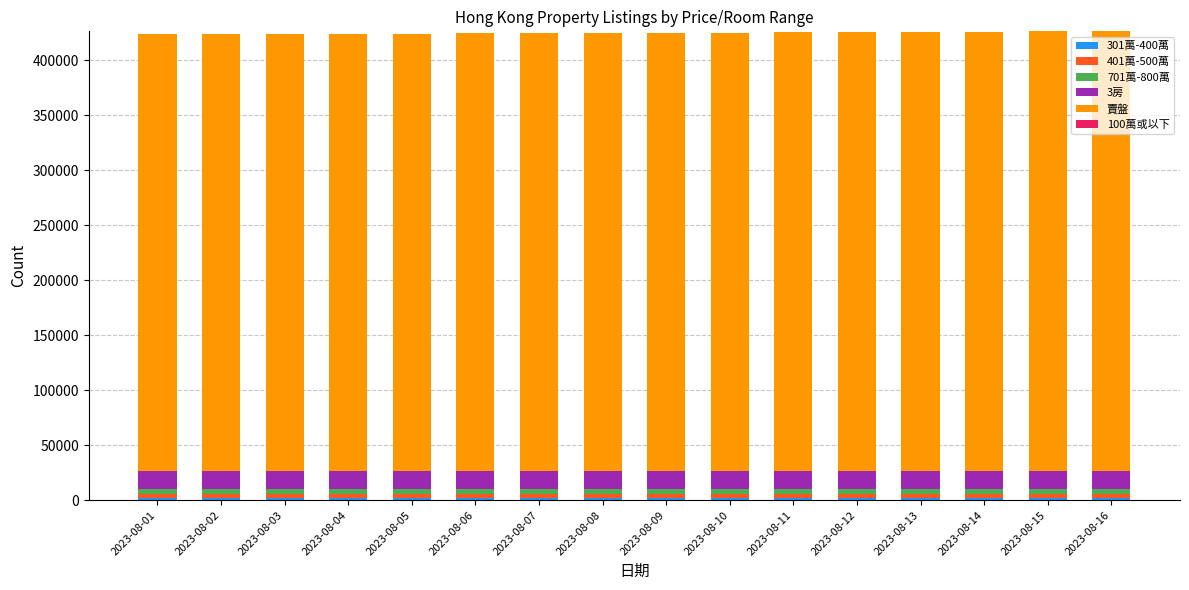

Which has a higher value, 2023-08-04 or 2023-08-11?

2023-08-11